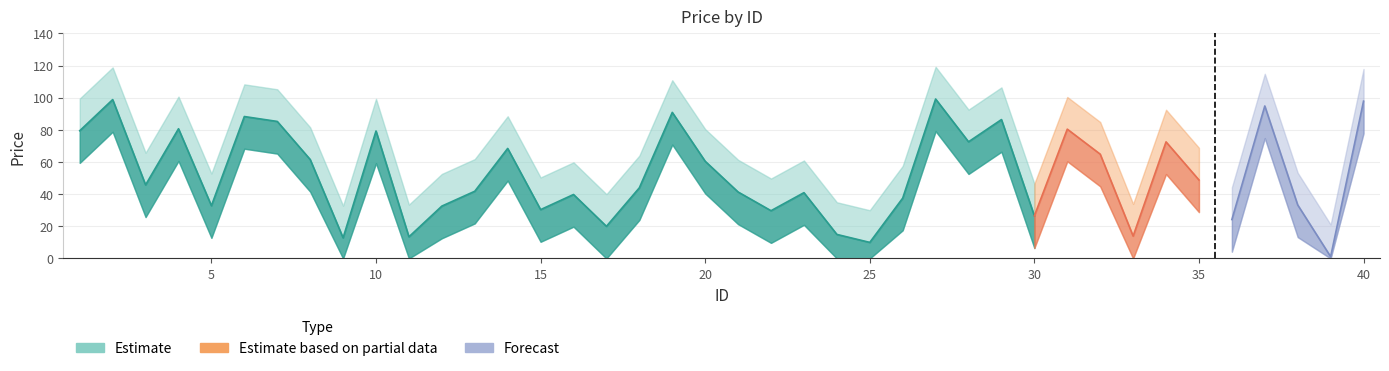

What is the total value across all series at 23?

122.8